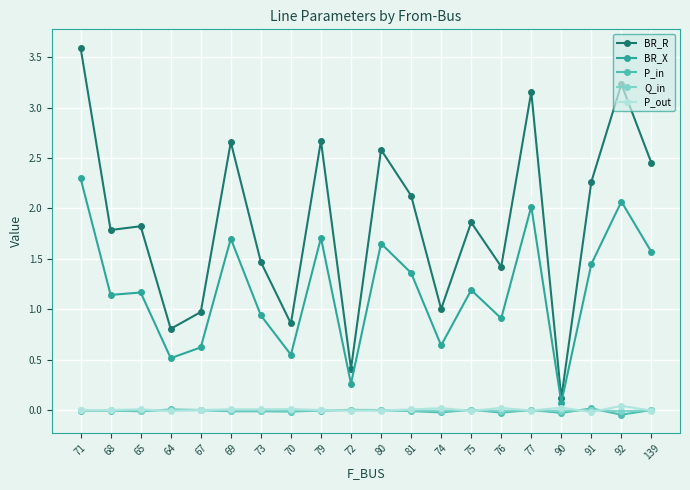

At which label does BR_R reach its minimum?

90